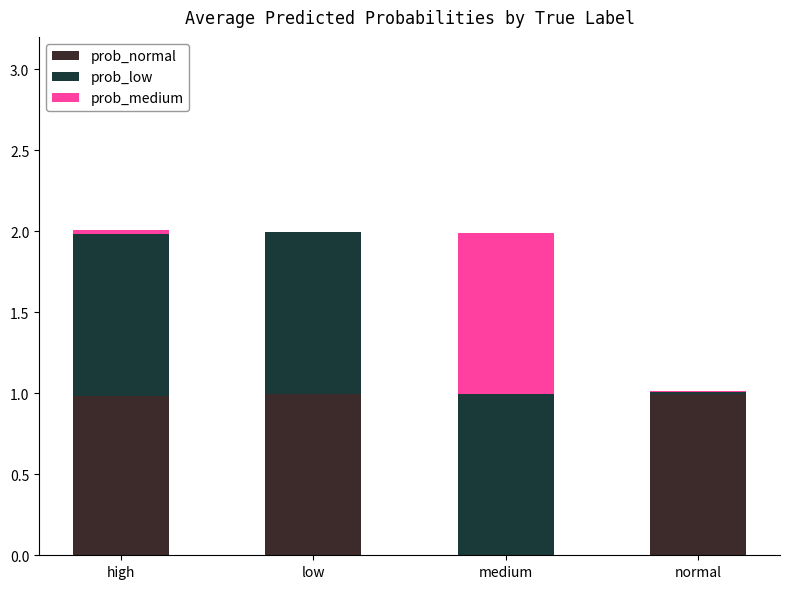

The prob_normal series shows 1.0 at high. True or false?

True